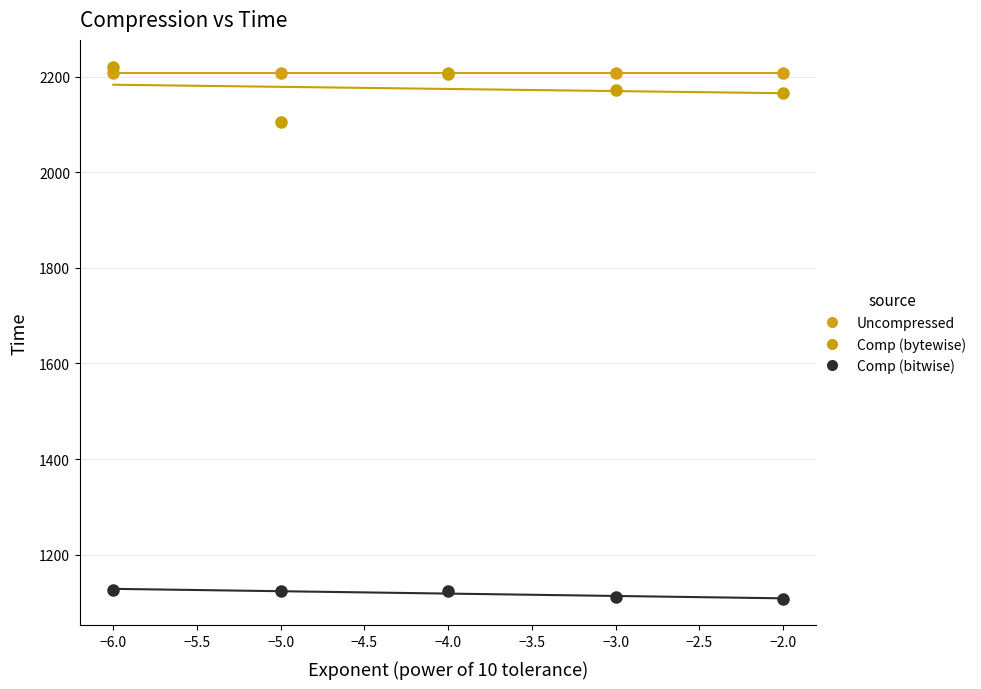

Across all series, what Y value is closest to 1664?

2105.8